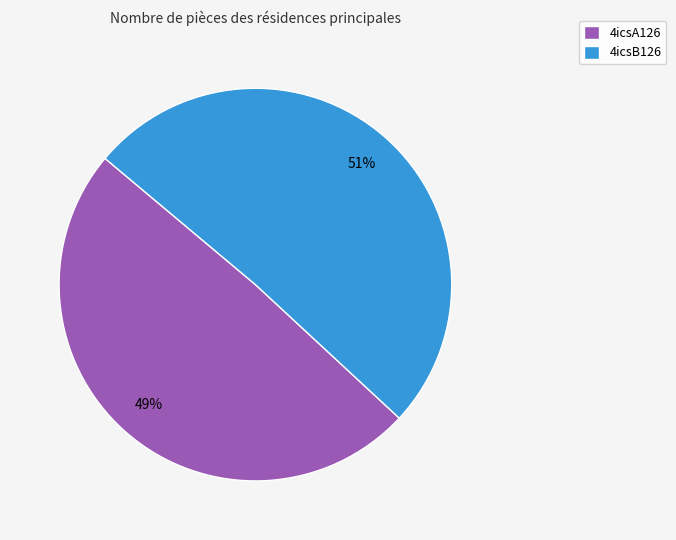

True or false: 4icsA126 accounts for 57% of the total.

False